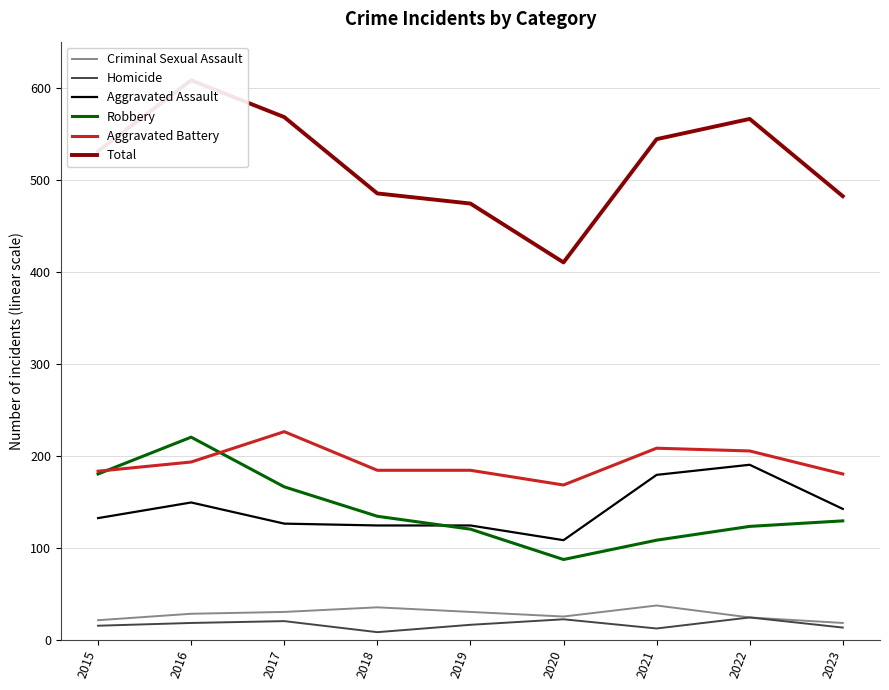

Which series ends up on top after the final intersection of Aggravated Assault and Robbery?

Aggravated Assault